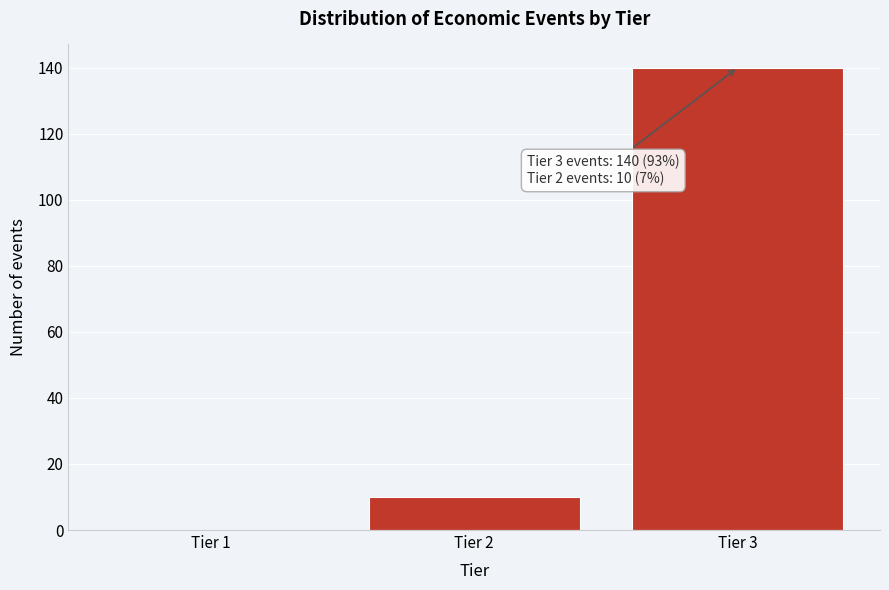

Is it true that the value at Tier 3 is 140?

True